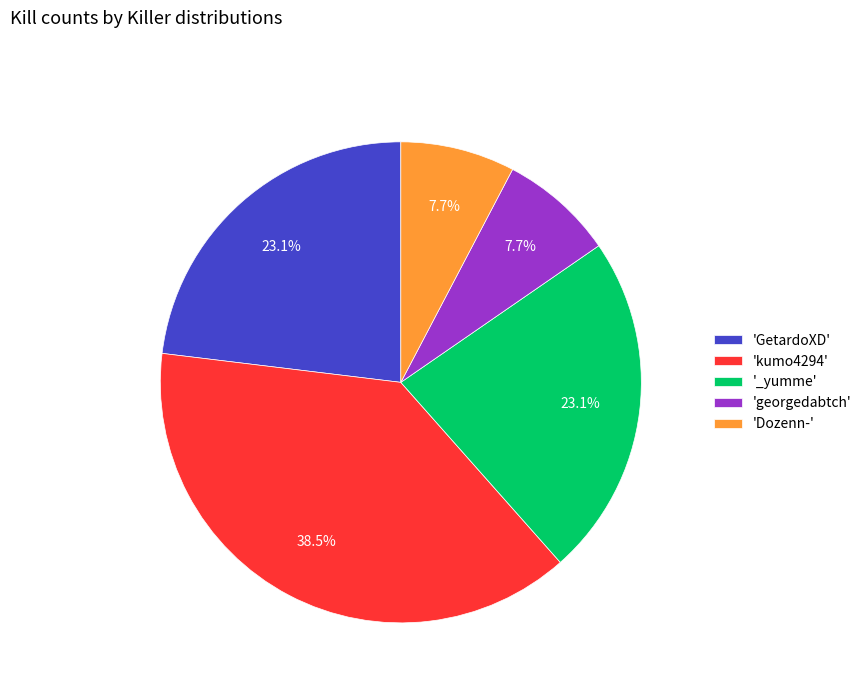

To the nearest percent, what is the difference between the largest and smallest slice percentages?

31%